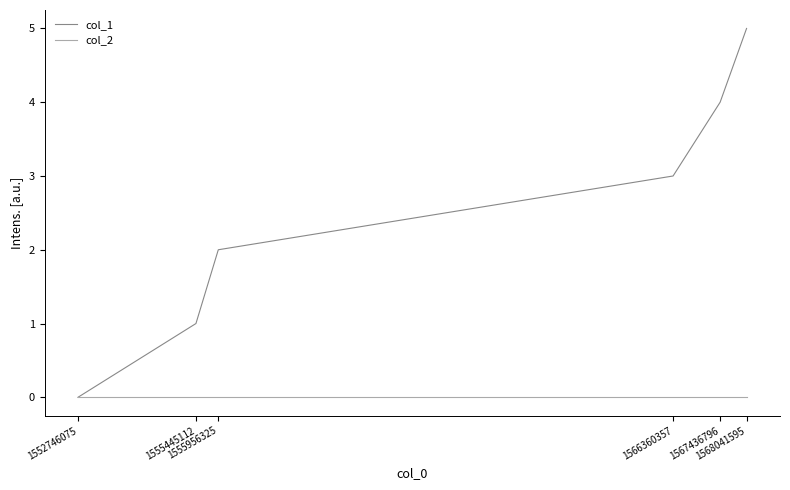

Which series has the largest total across all categories?

col_1